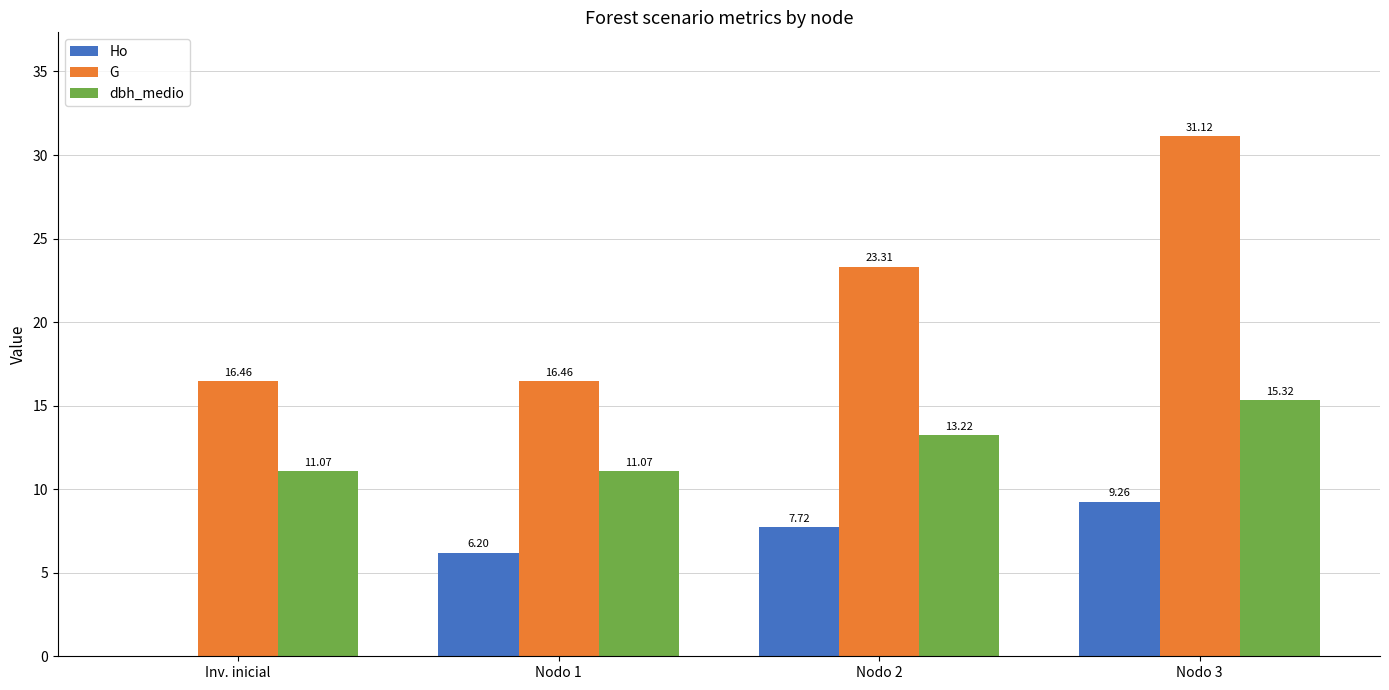

Which series has the largest range (max minus min)?

G